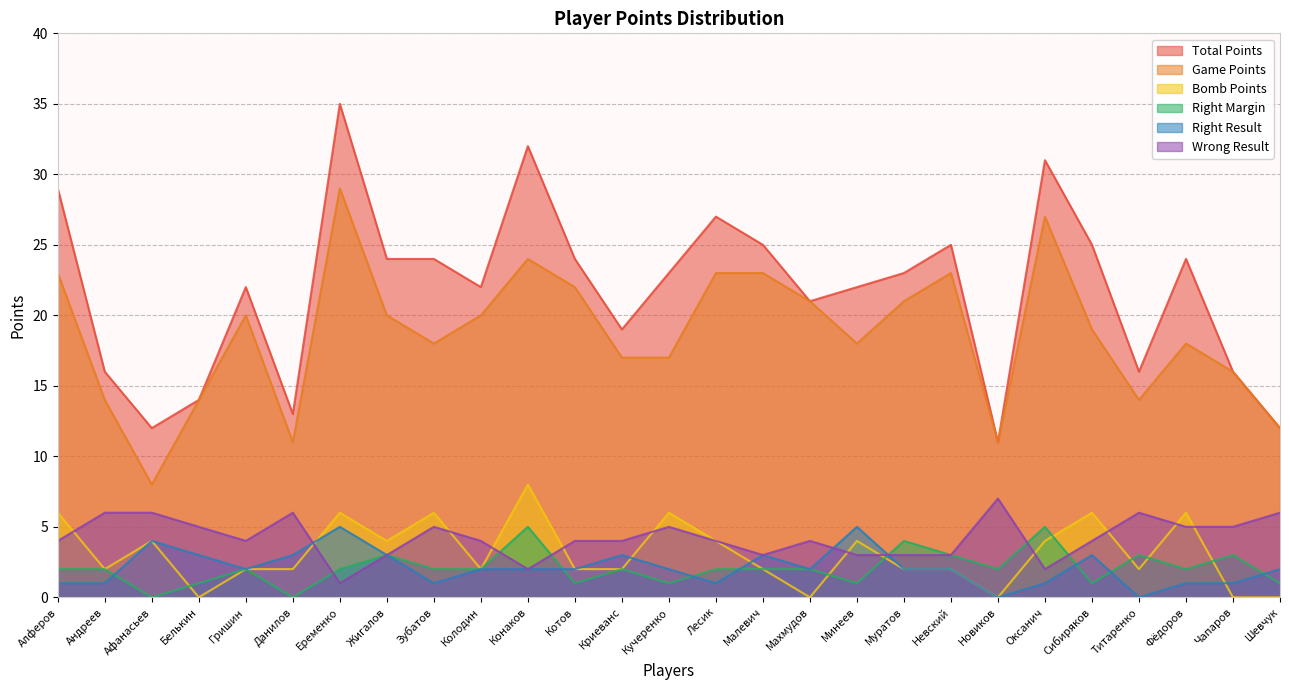

Which series has the widest spread of values?

Total Points